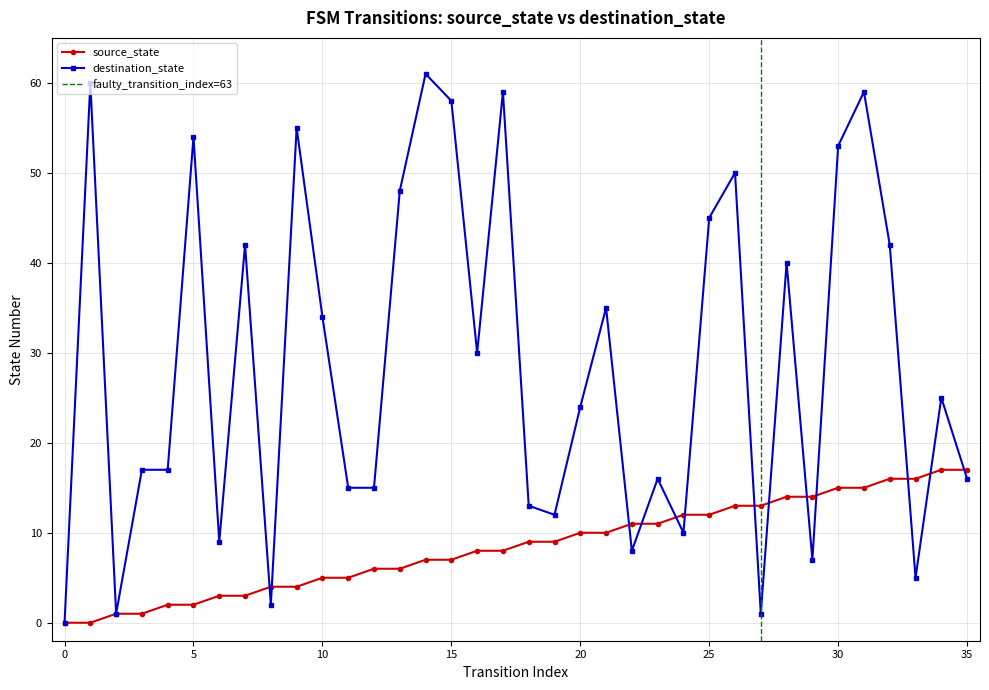

Is this an area chart (filled region under the line)?

No